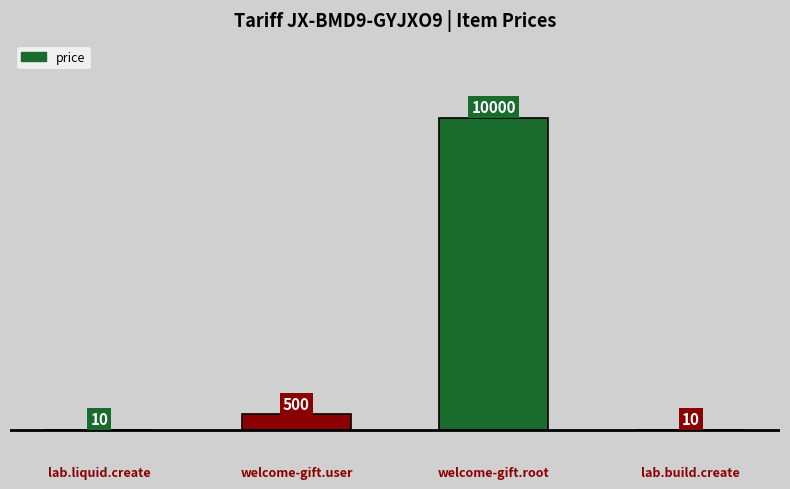

Reading left to right, transcribe all the data shown in this chart.

lab.liquid.create=10	welcome-gift.user=500	welcome-gift.root=10000	lab.build.create=10